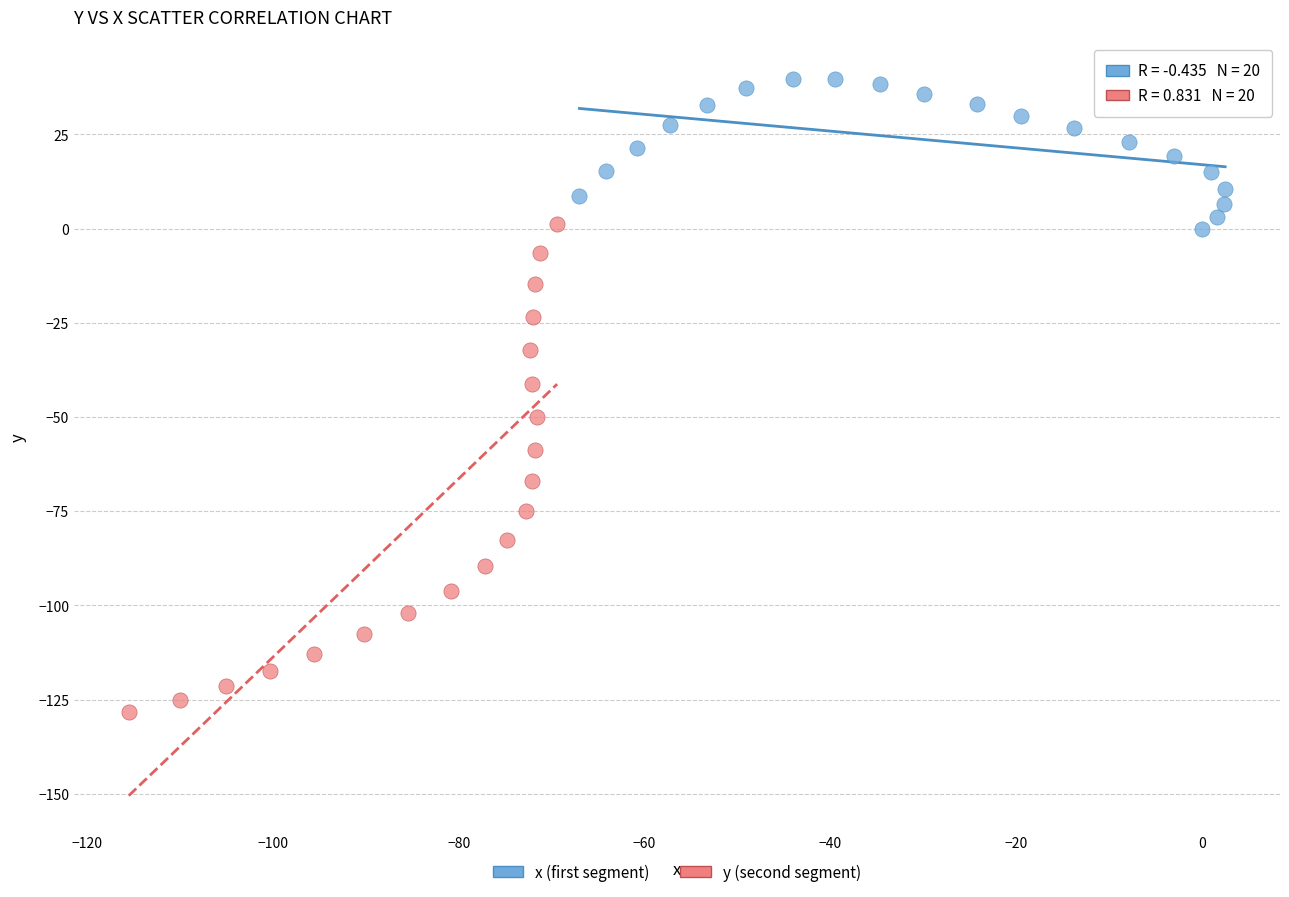

What are all the series names shown in the legend?

x (first segment), y (second segment)